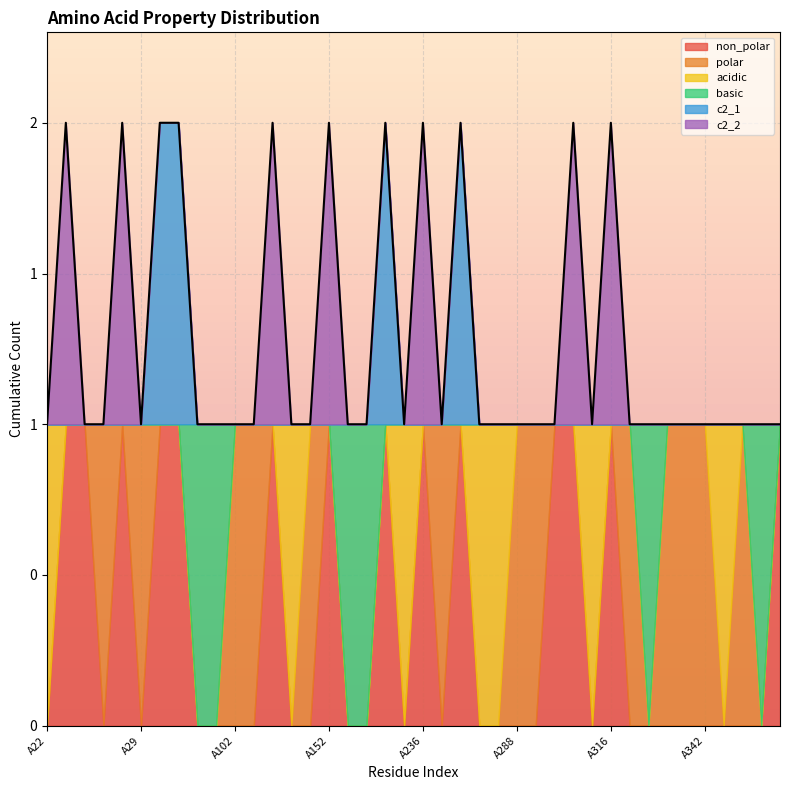

Where is non_polar nearest to the value 0?

A22